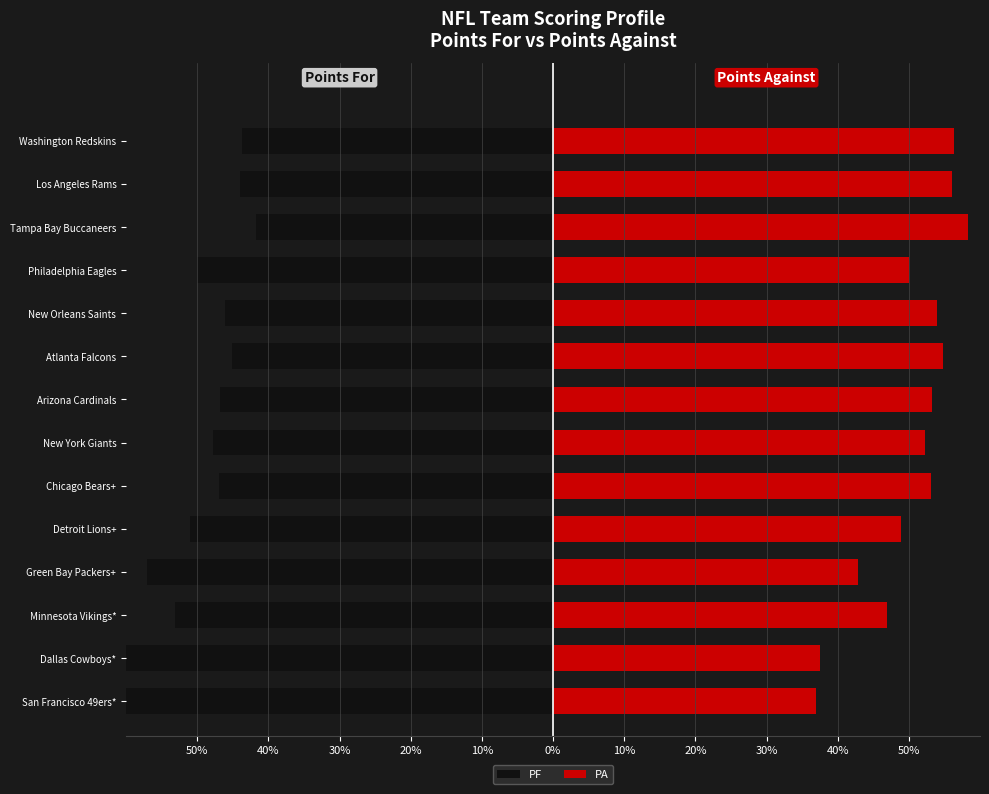

Count the number of categories in the chart.

14